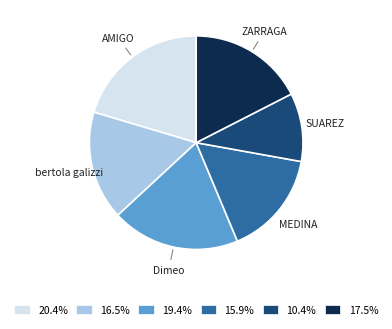

Is SUAREZ the majority of the pie?

No